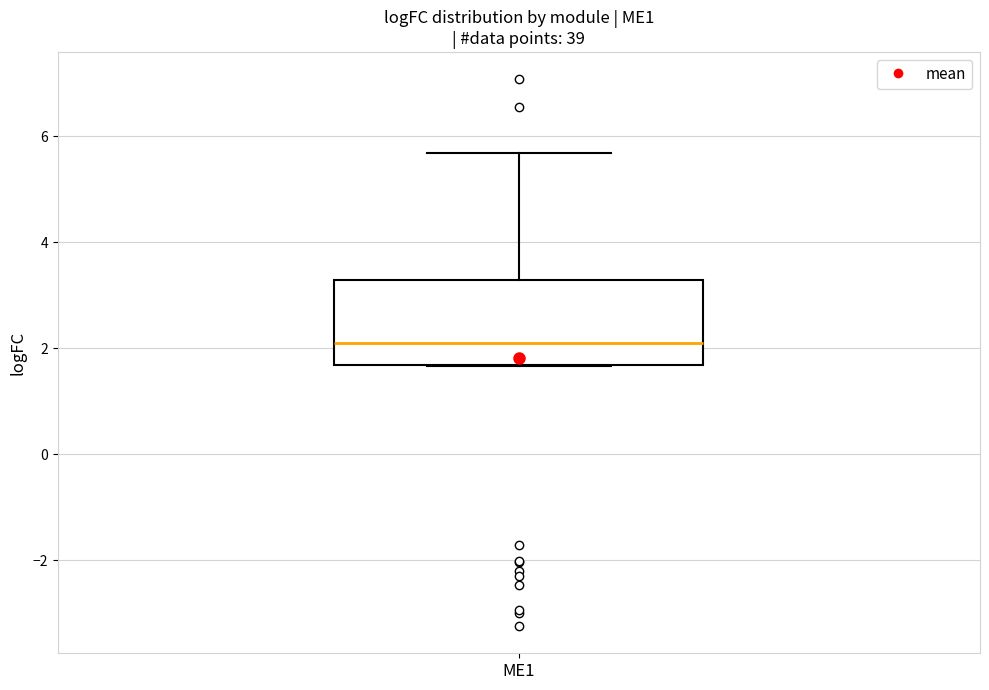

Where does the upper whisker of the box for ME1 end on the y-axis? The values are not printed on the chart, so give them approximately, as read against the axis.

5.6